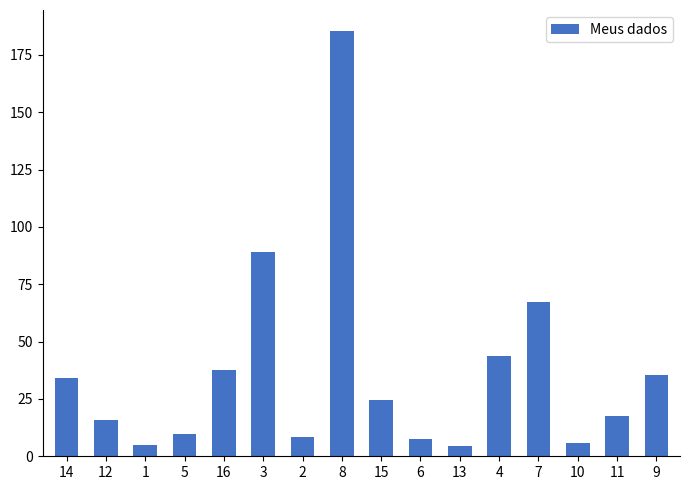

Where is the data nearest to the value 94?

3